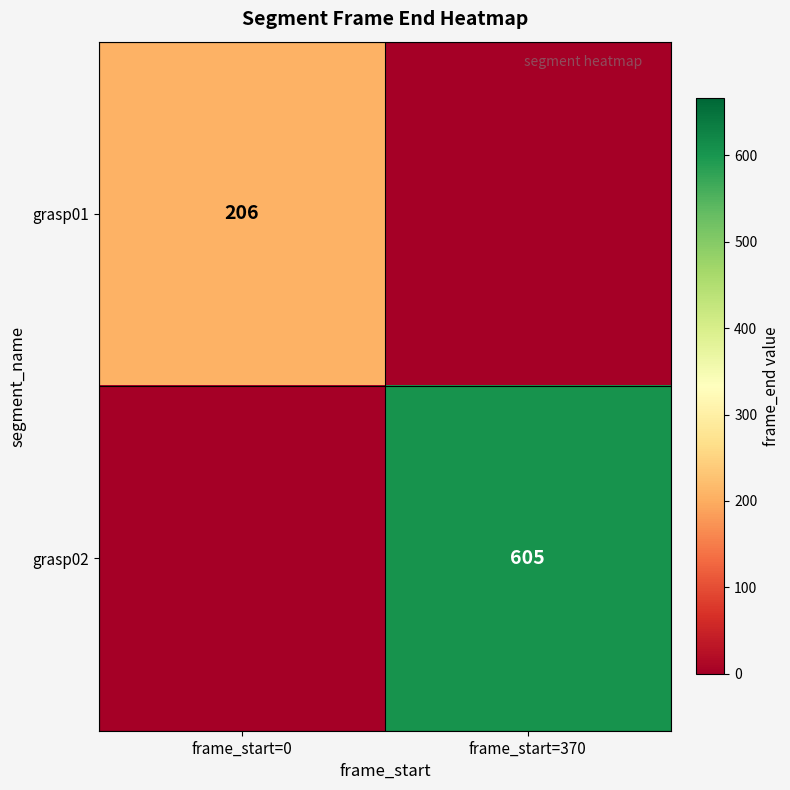

The value of grasp01 at frame_start=0 is 352. True or false?

False